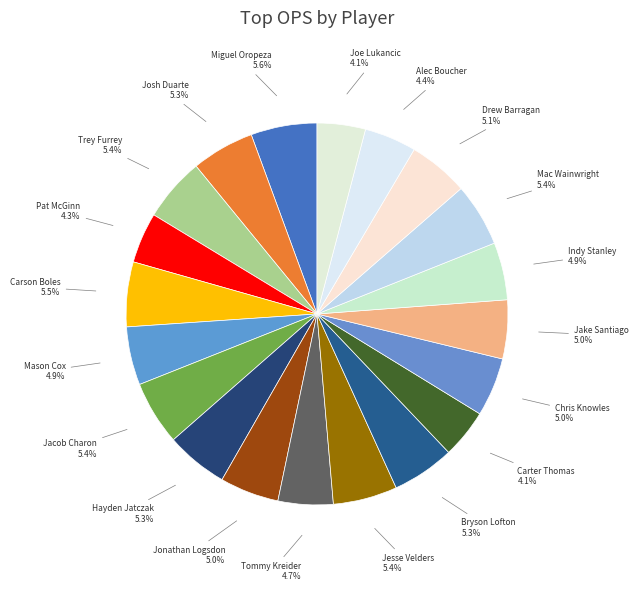

How many slices are in this pie chart?

20